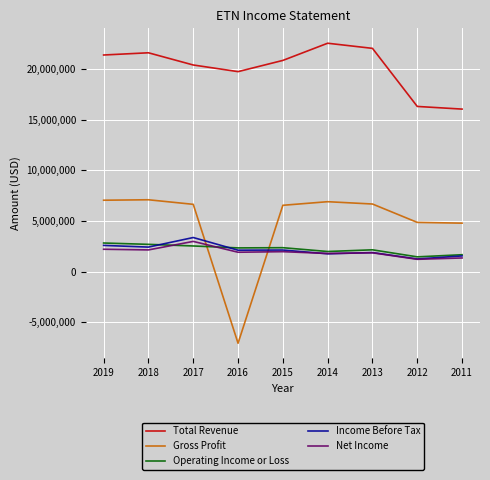

True or false: Income Before Tax and Total Revenue intersect in this chart.

False